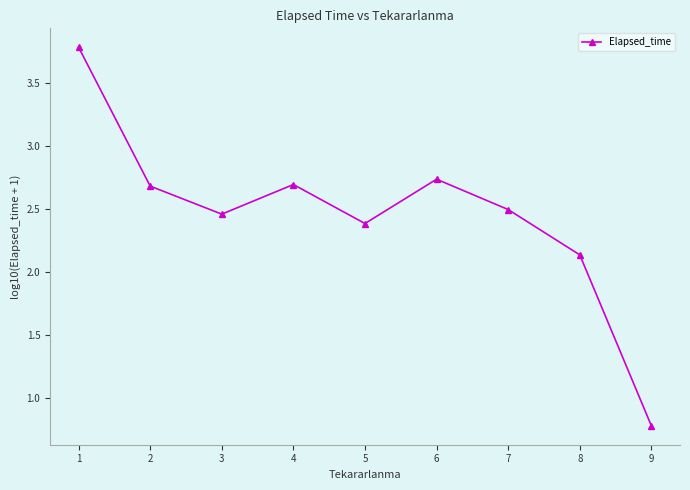

Which has a higher value, 1 or 4?

1